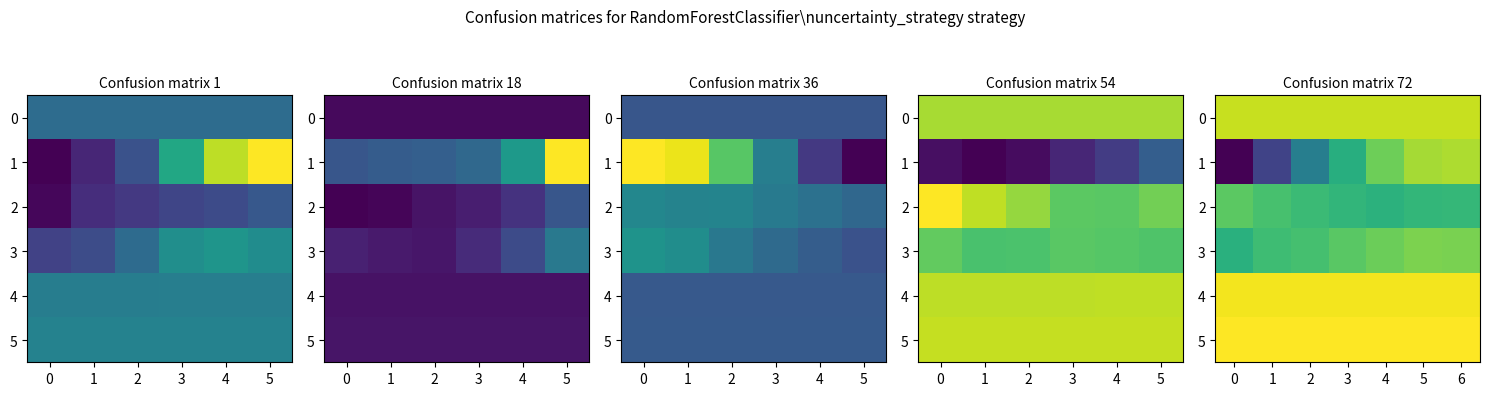

Rank the series by their maximum value, from lowest to highest.

2, 3, 1, 0, 4, 5